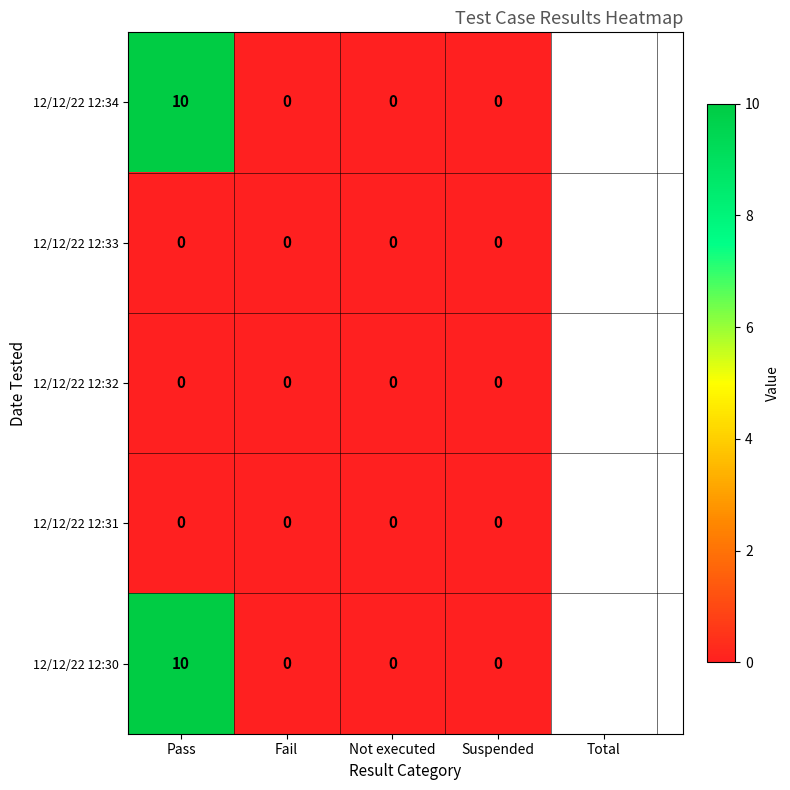

Count the number of categories in the chart.

4